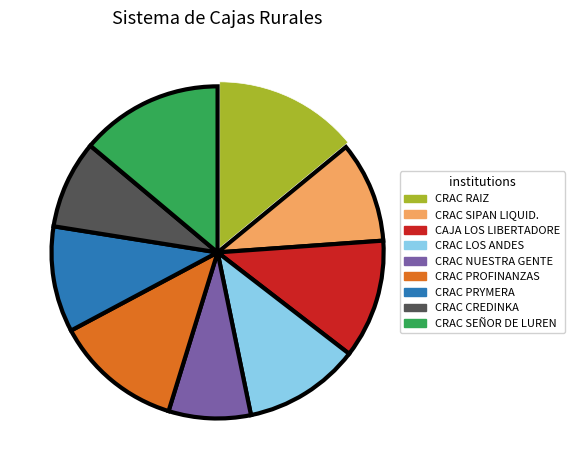

Do CRAC SEÑOR DE LUREN and CAJA LOS LIBERTADORE together represent more than half of the pie?

No